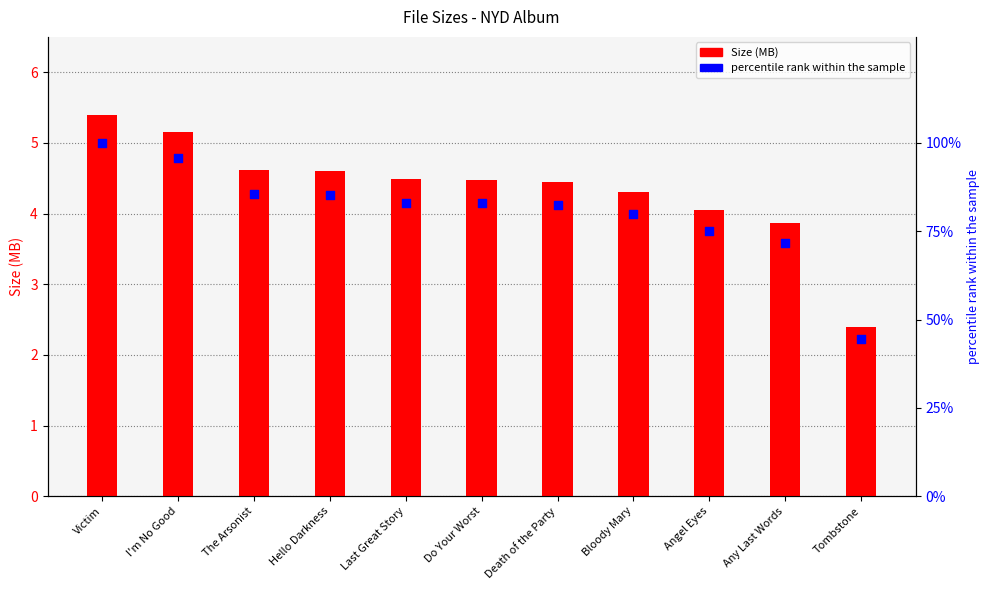

Which series has the largest Y range (max minus min)?

percentile rank within the sample